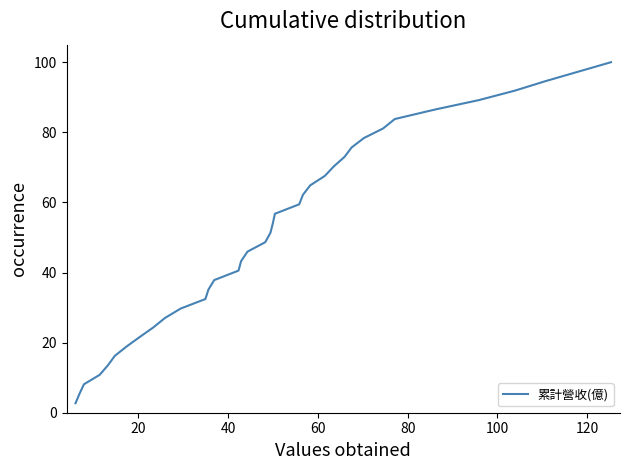

Count the number of values greater than 51.

19